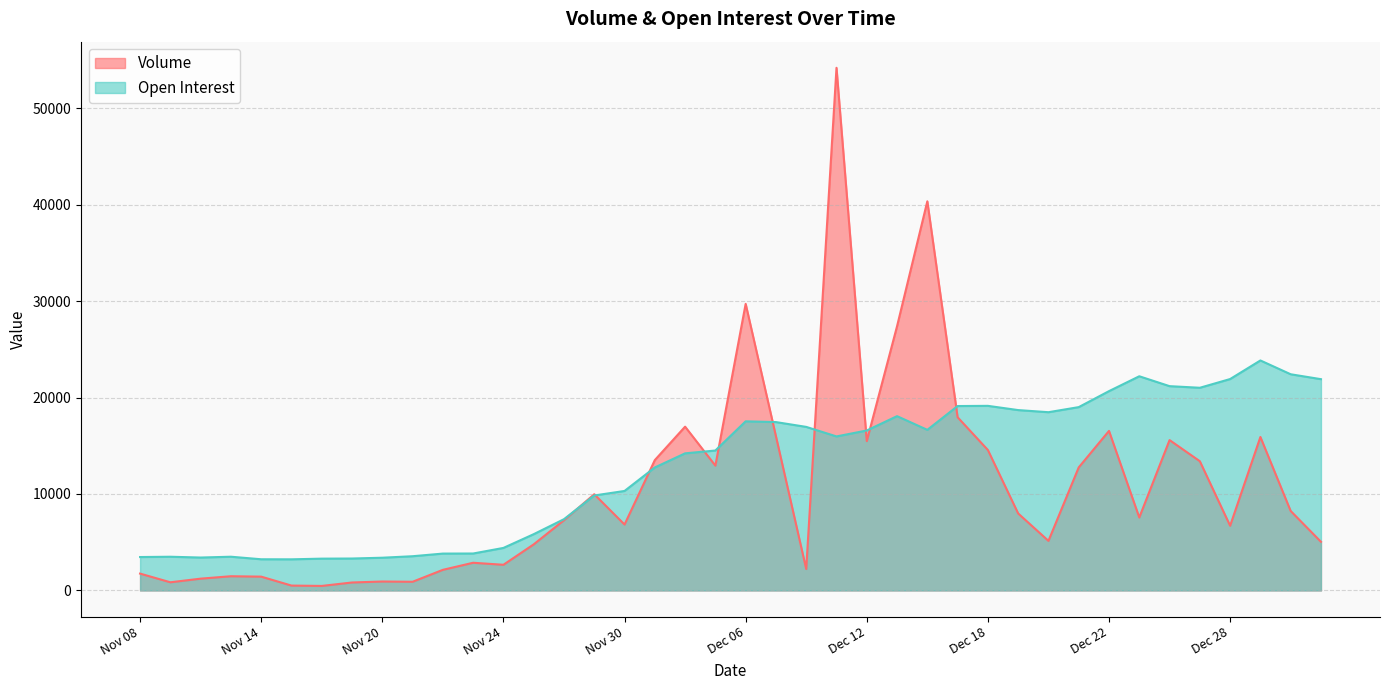

What are all the series names shown in the legend?

Volume, Open Interest